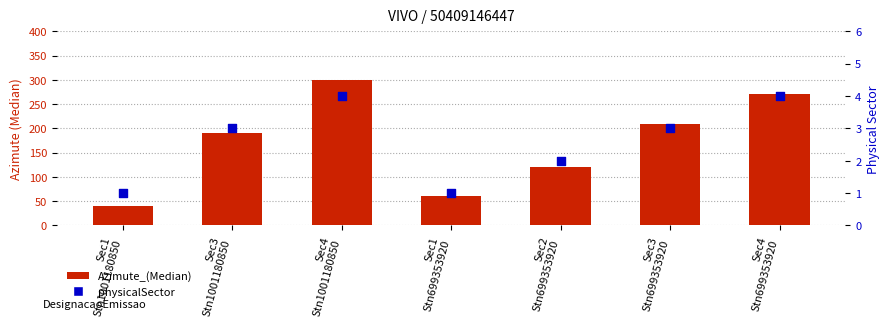

Which series has the widest spread of Y values?

Azimute_(Median)